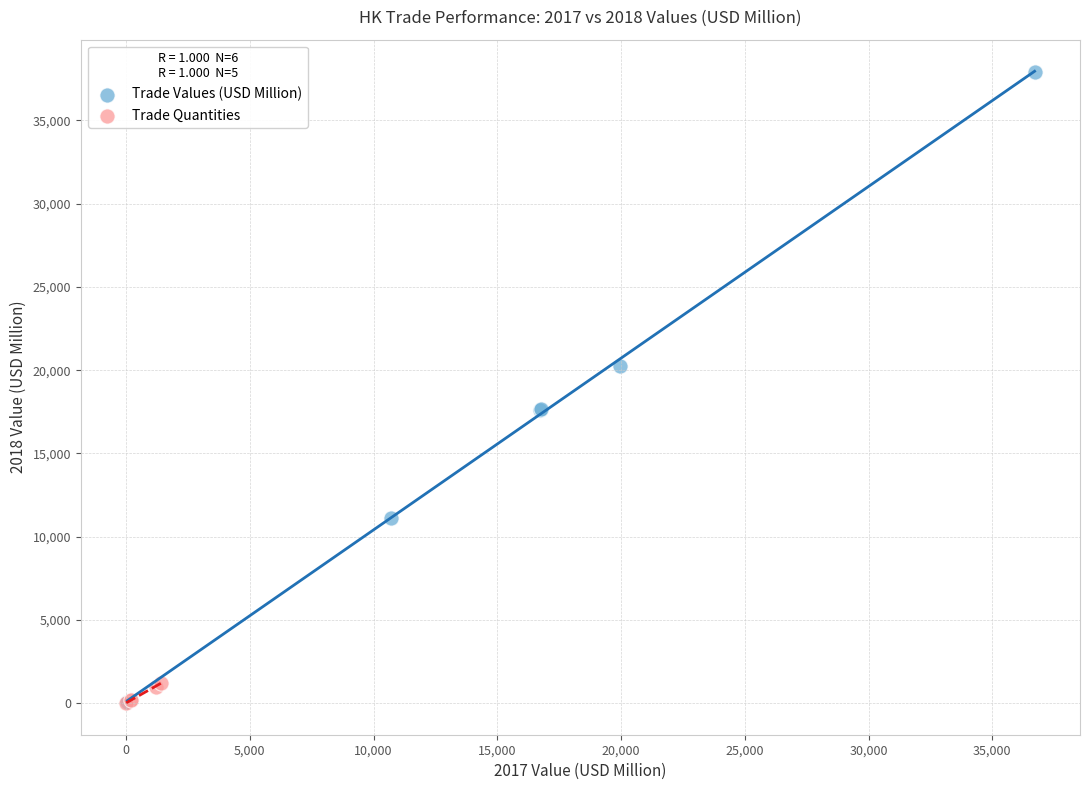

Which series reaches the maximum Y coordinate?

Trade Values (USD Million)